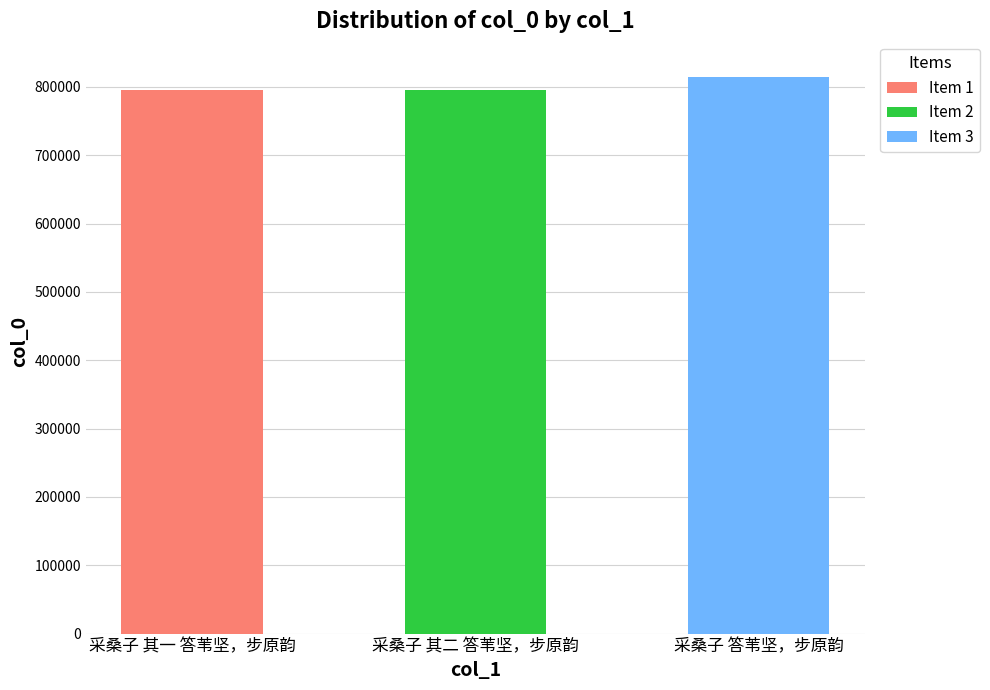

Is it true that the value at 采桑子 其二 答苇坚，步原韵 is 1050235?

False